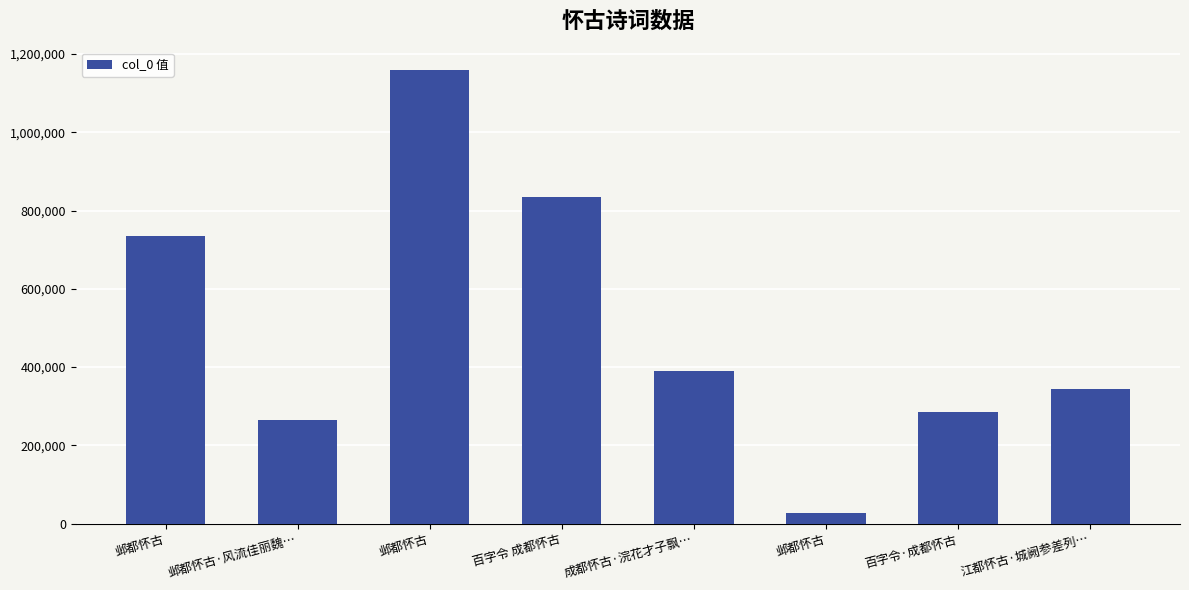

How many bars are there in total?

8